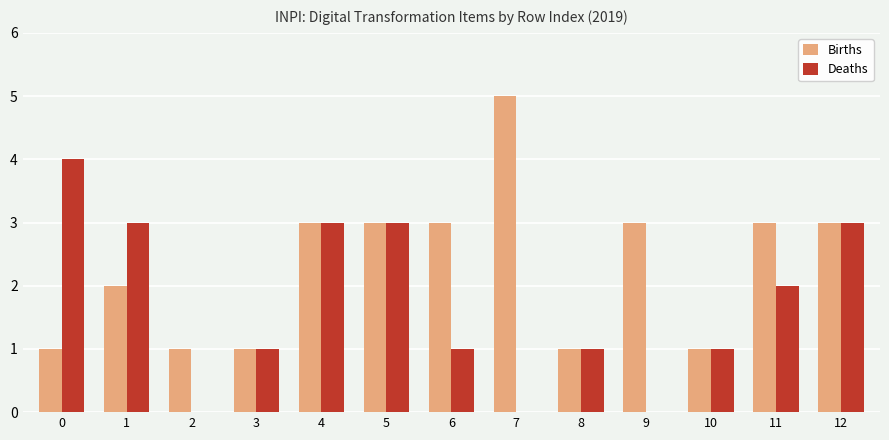

Is the value of Deaths at 8 greater than the value of Births at 12?

No